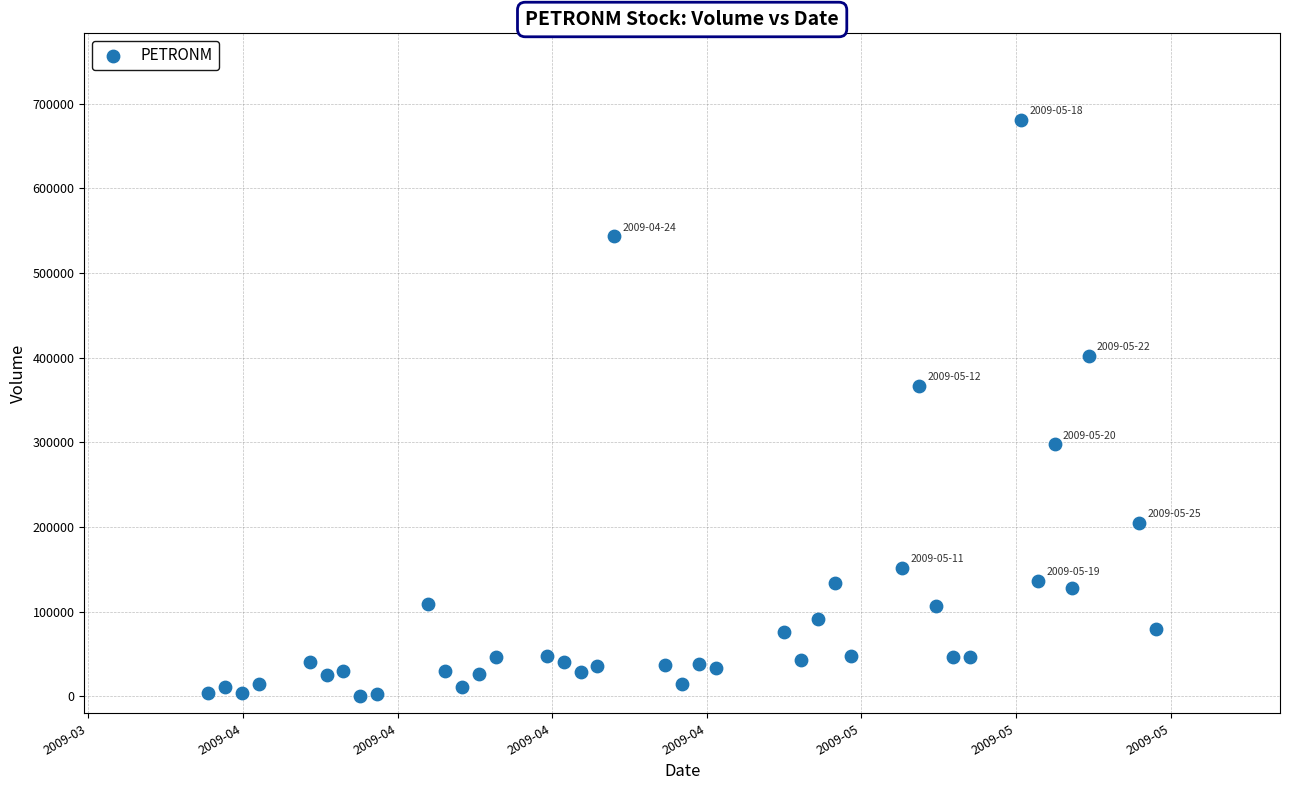

What is the range of Y values (max minus min)?

680000